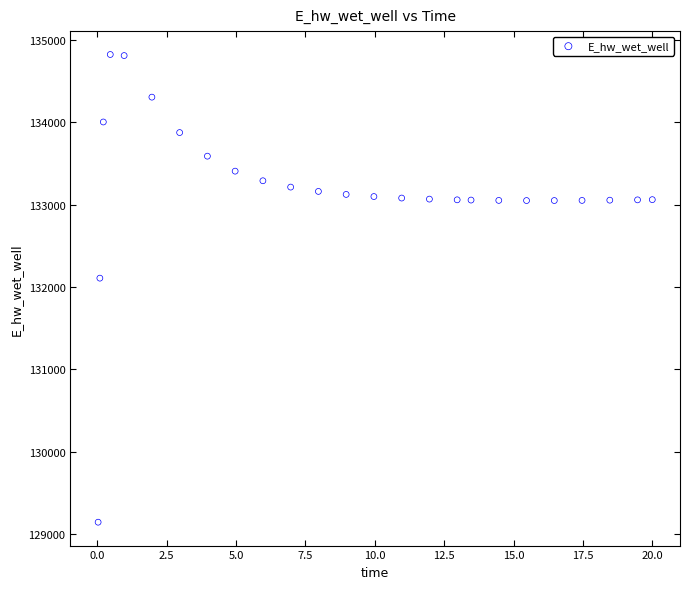

What is the range of Y values (max minus min)?

5681.8